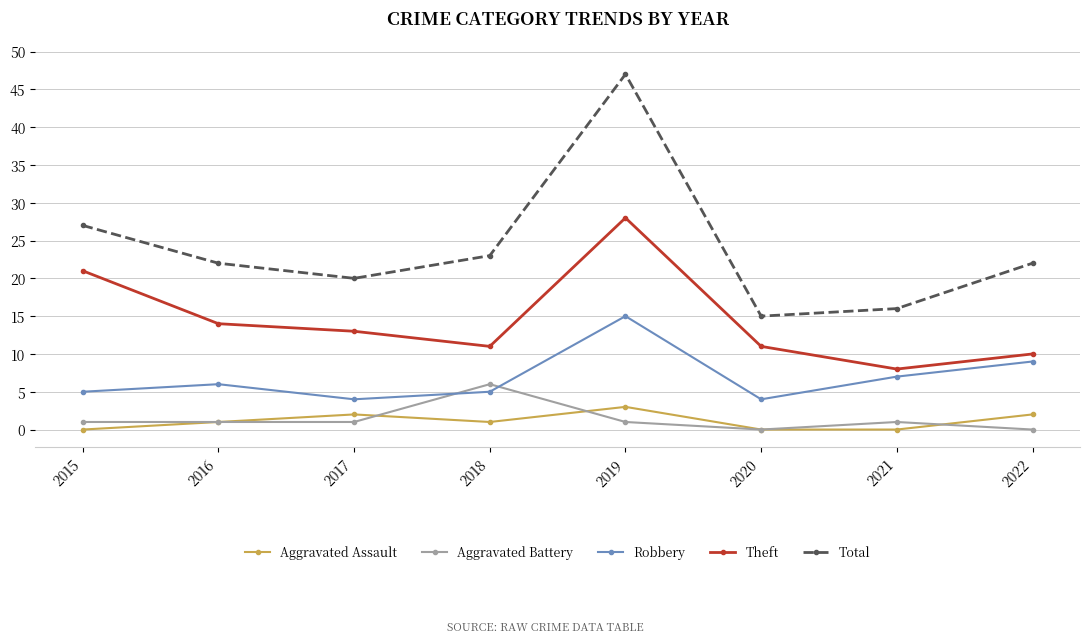

List the series in order of their peak value, highest first.

Total, Theft, Robbery, Aggravated Battery, Aggravated Assault